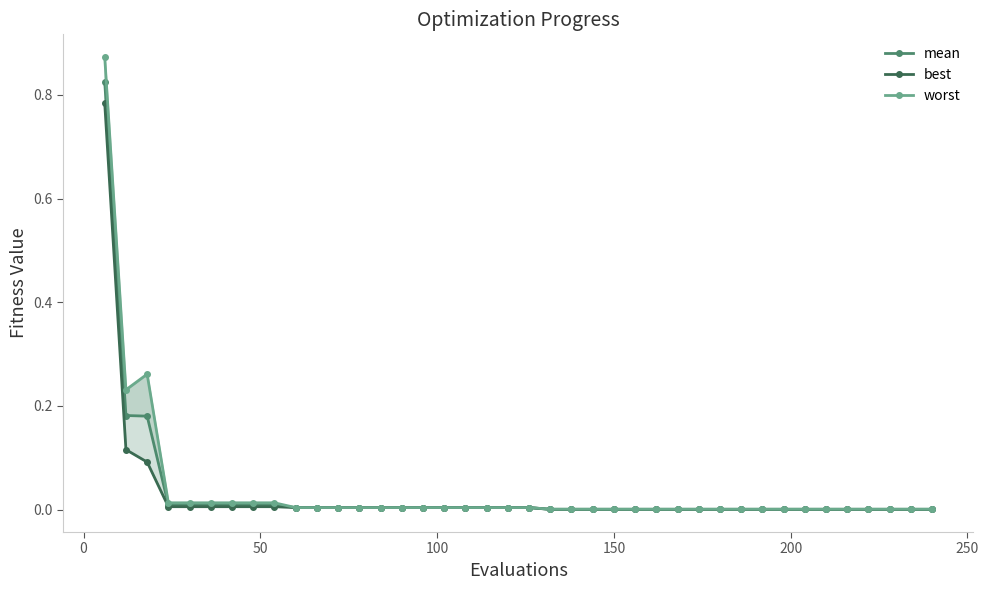

True or false: mean and best intersect in this chart.

False